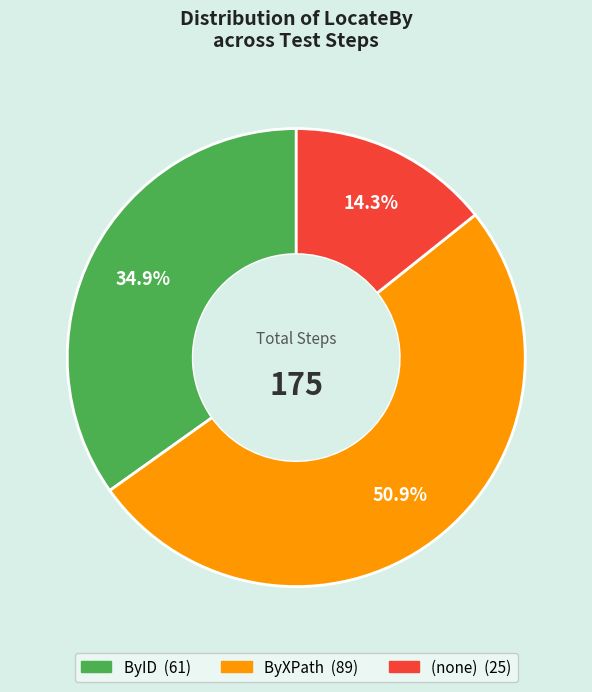

Is there any slice that represents more than half of the pie?

Yes